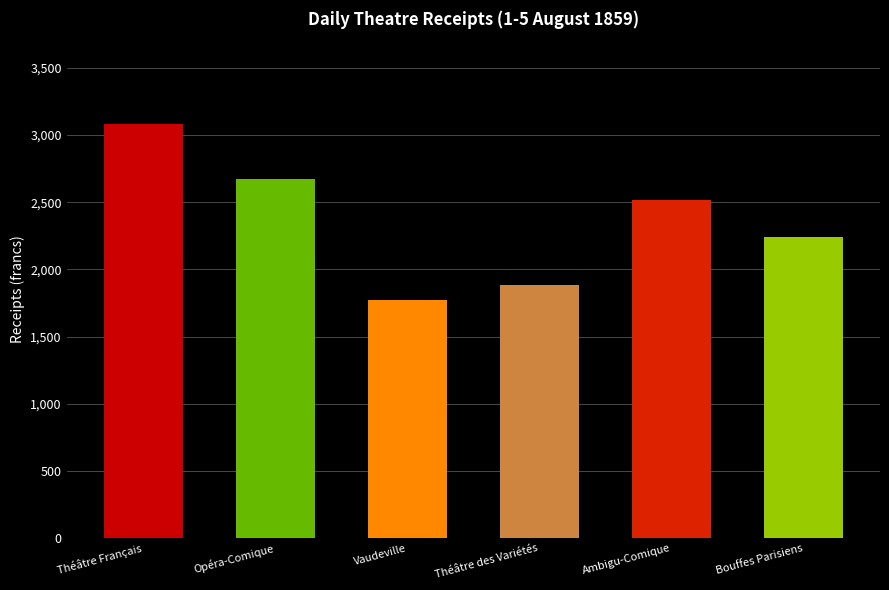

Approximately how many times larger is the value at Théâtre Français compared to Opéra-Comique?

1.2